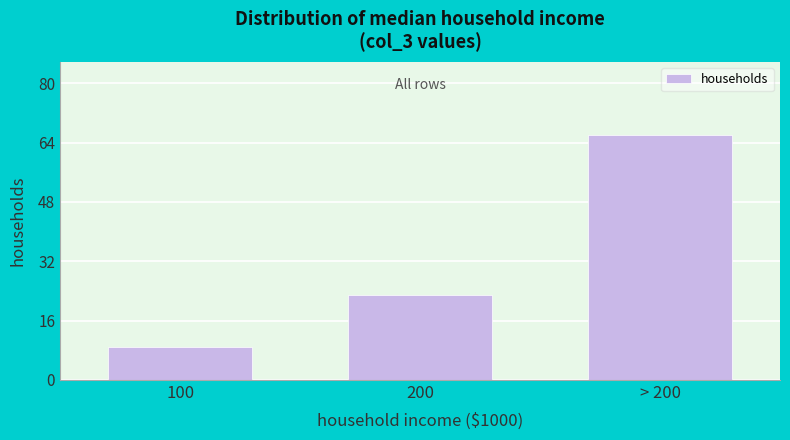

Reading right to left, list all the values displayed in this chart.

66	23	9